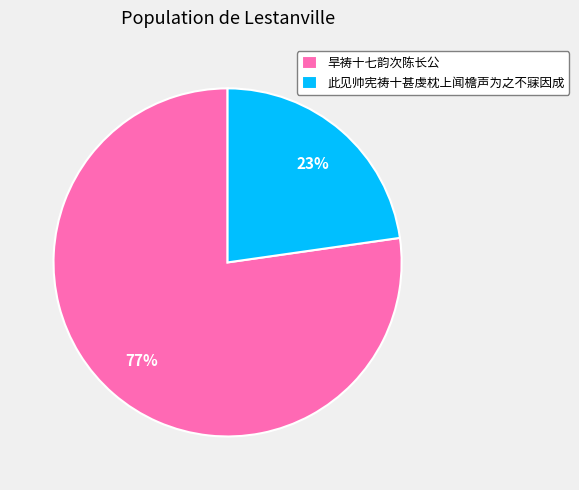

To the nearest percent, what is the combined percentage of 旱祷十七韵次陈长公 and 此见帅宪祷十甚虔枕上闻檐声为之不寐因成?

100%